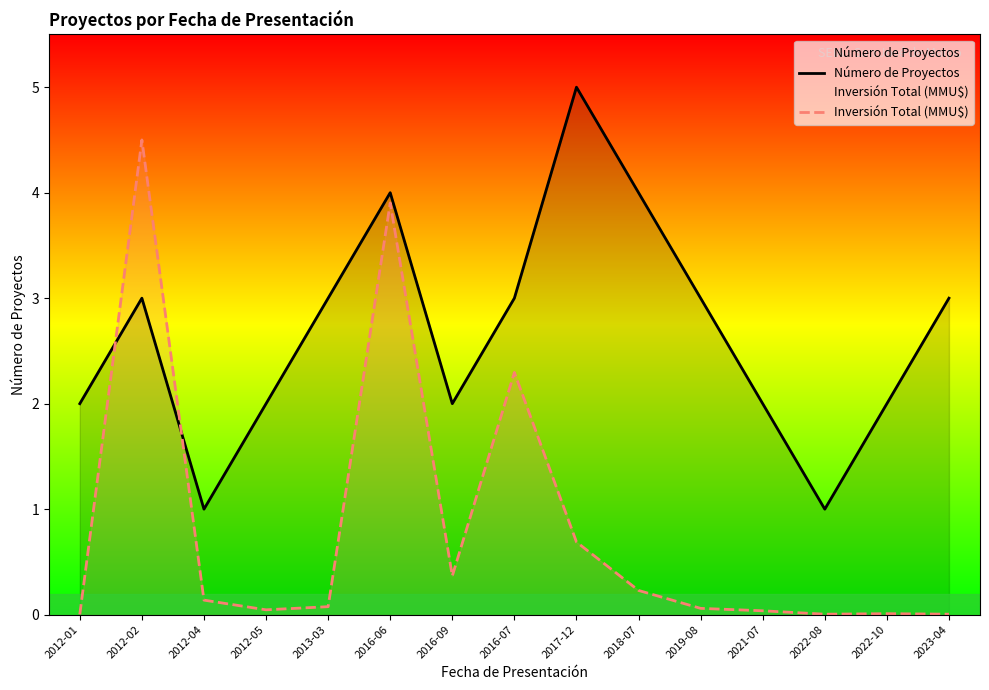

Reading right to left, what are all the values shown in this chart?

Número de Proyectos: 2023-04=3.0	2022-10=2.0	2022-08=1.0	2021-07=2.0	2019-08=3.0	2018-07=4.0	2017-12=5.0	2016-07=3.0	2016-09=2.0	2016-06=4.0	2013-03=3.0	2012-05=2.0	2012-04=1.0	2012-02=3.0	2012-01=2.0
Inversión Total (MMU$): 2023-04=0.0	2022-10=0.0	2022-08=0.0	2021-07=0.0	2019-08=0.1	2018-07=0.2	2017-12=0.7	2016-07=2.3	2016-09=0.4	2016-06=3.9	2013-03=0.1	2012-05=0.0	2012-04=0.1	2012-02=4.5	2012-01=0.0